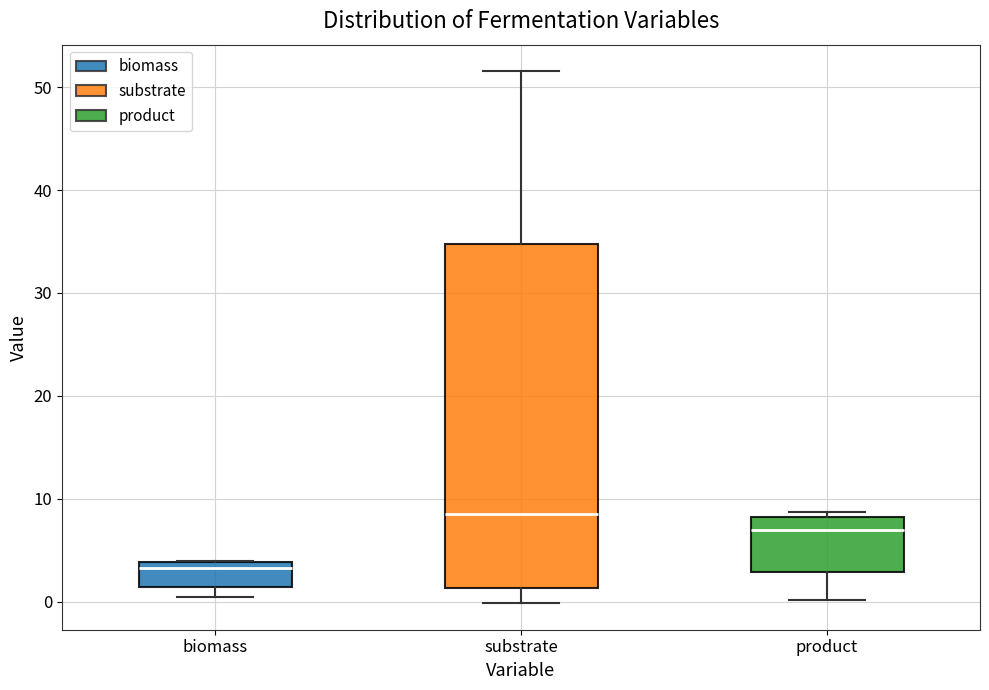

Where does the upper whisker of the box for substrate end on the y-axis? The values are not printed on the chart, so give them approximately, as read against the axis.

52